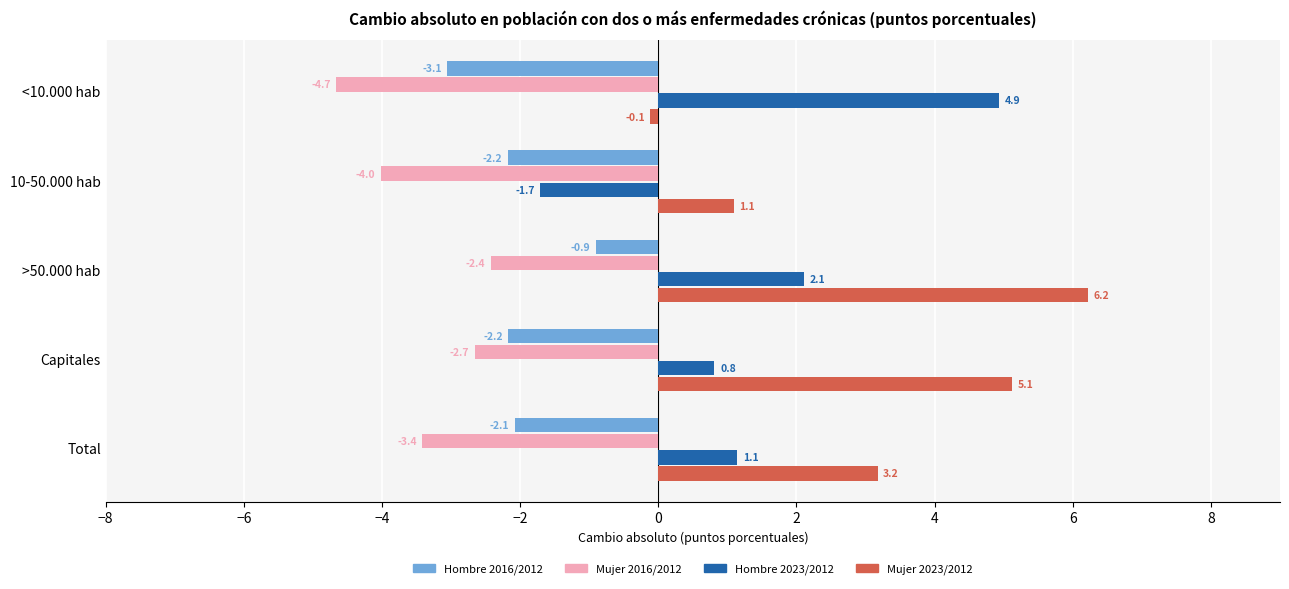

List the series in order of their peak value, lowest first.

Mujer 2016/2012, Hombre 2016/2012, Hombre 2023/2012, Mujer 2023/2012